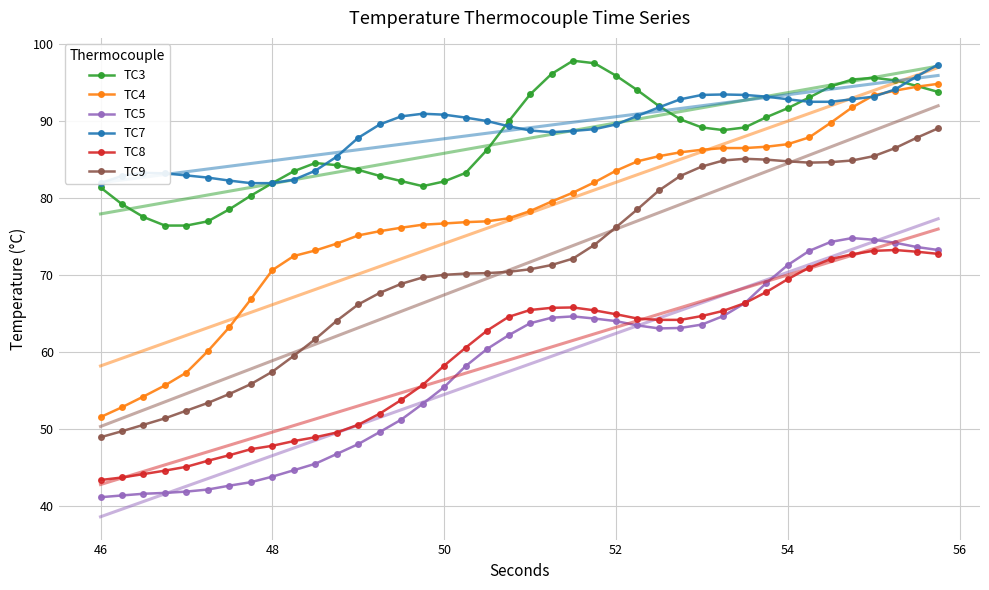

What are all the series names shown in the legend?

TC3, TC4, TC5, TC7, TC8, TC9